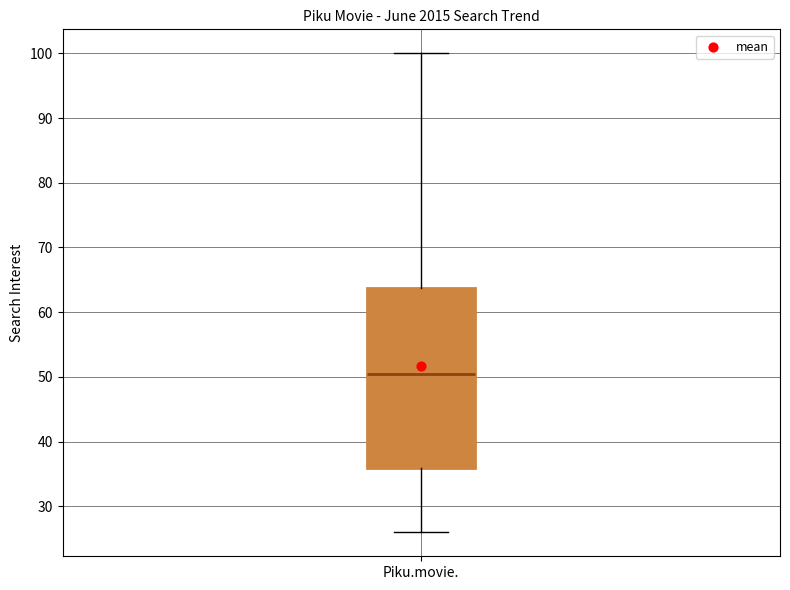

Transcribe this box plot: give where the median line is, the range the box spans, and where the two whiskers end, as read against the y-axis. The values are not printed on the chart, so give them approximately, as read against the axis.

median 51, box 36 to 64, whiskers 26 to 100